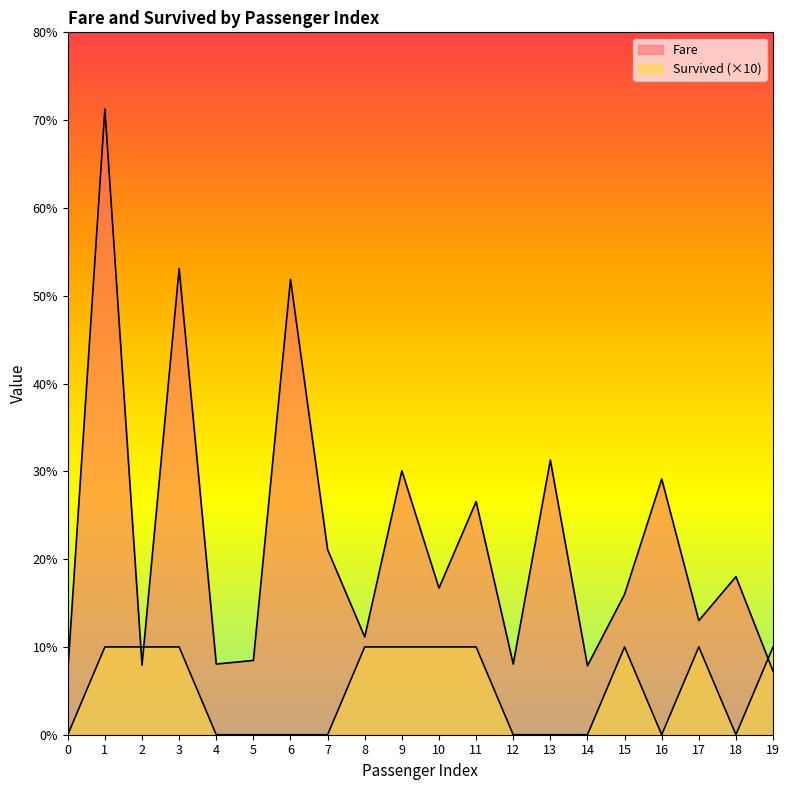

Rank the categories by Fare value from highest to lowest.

1, 3, 6, 13, 9, 16, 11, 7, 18, 10, 15, 17, 8, 5, 4, 12, 2, 14, 0, 19